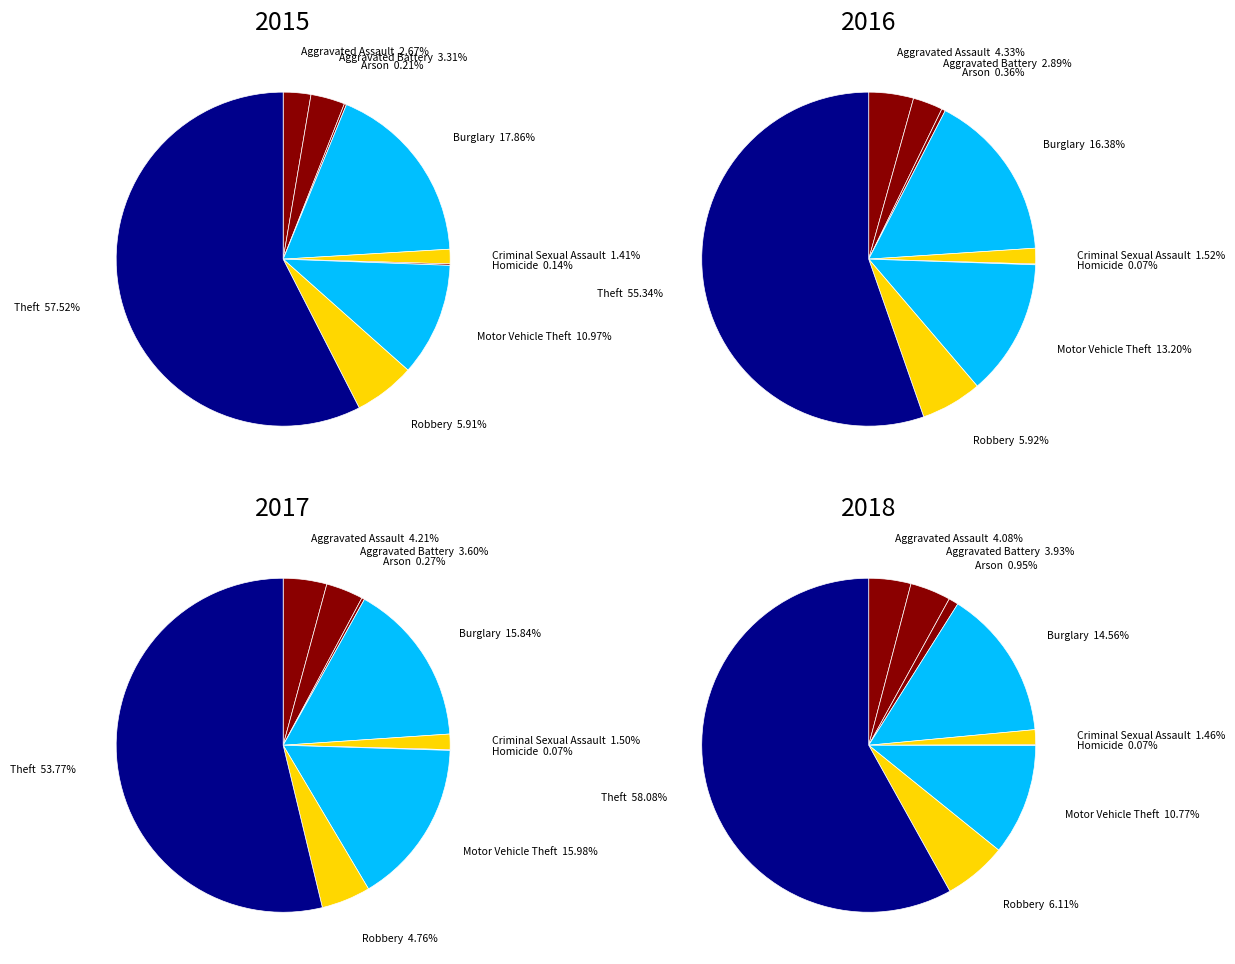

Does any single category account for the majority?

Yes